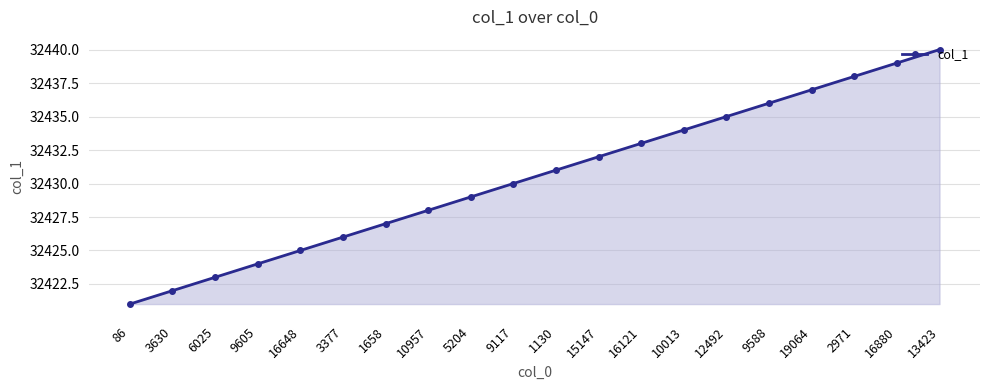

The value at 13423 is 10295. True or false?

False